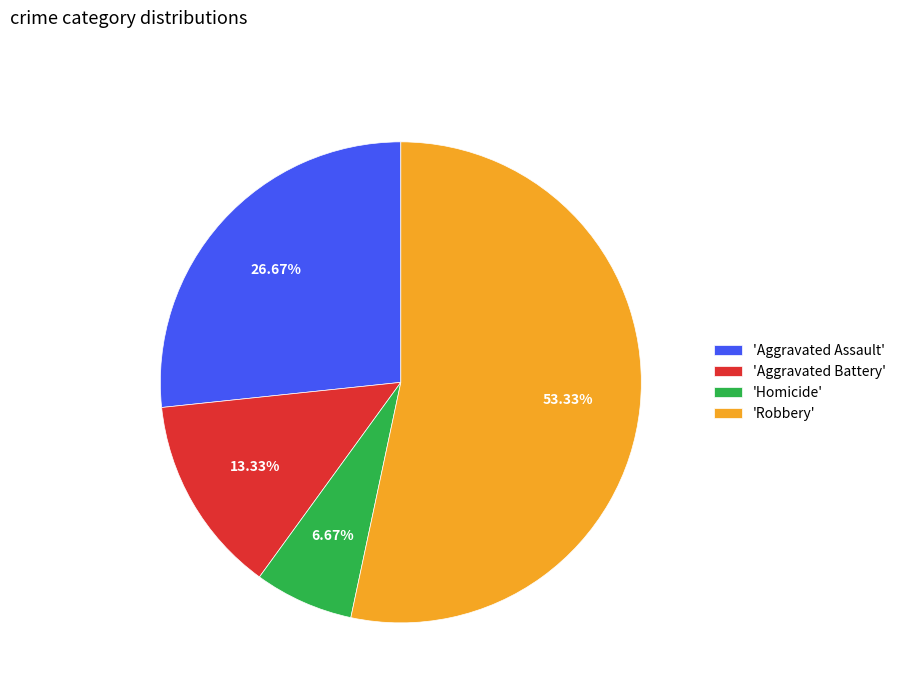

Does any single category account for the majority?

Yes